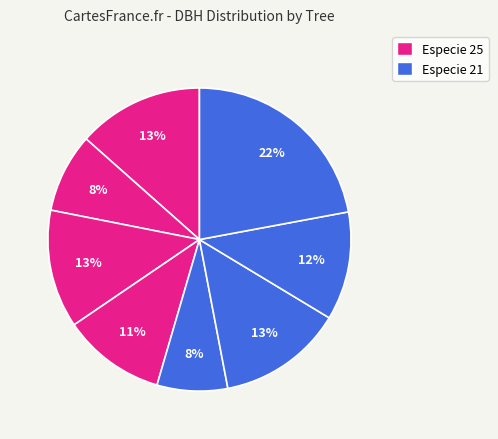

Count the number of slices in the pie.

8